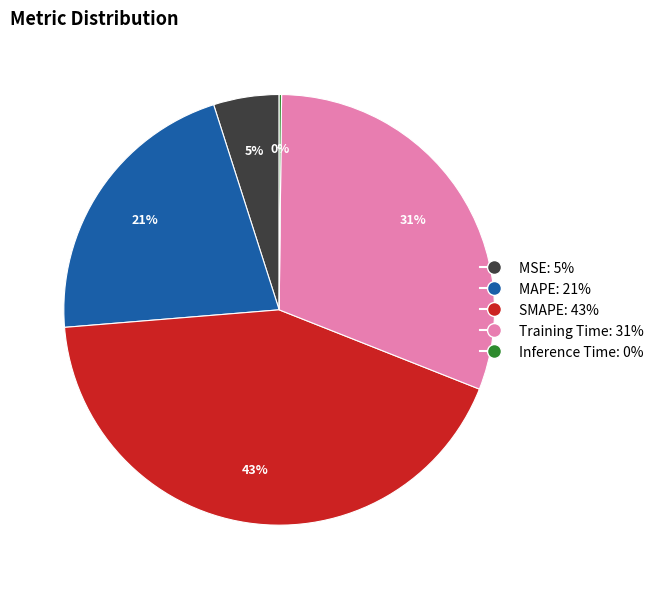

Which has a higher value, MSE or MAPE?

MAPE